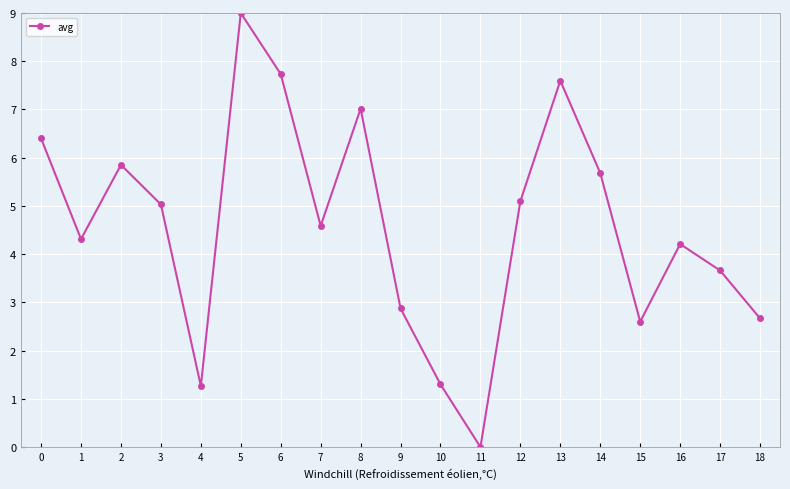

At which category does the chart reach its peak across all series?

5